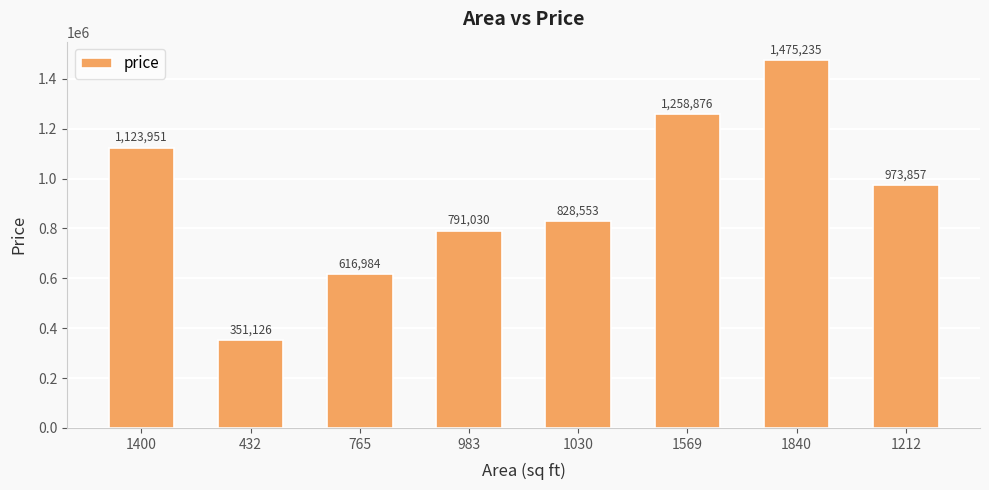

List the labels in order of value, largest first.

1840, 1569, 1400, 1212, 1030, 983, 765, 432